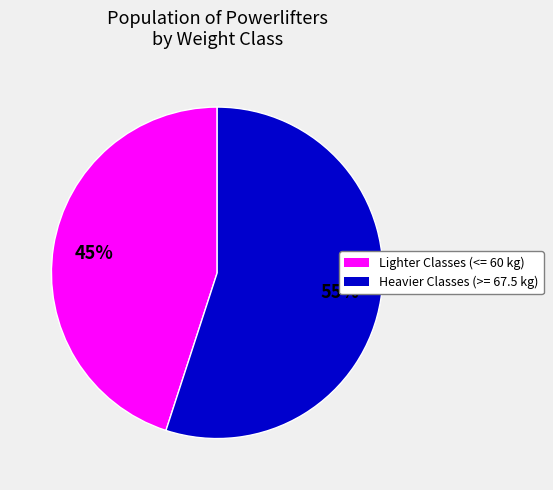

How many segments does this pie chart have?

2